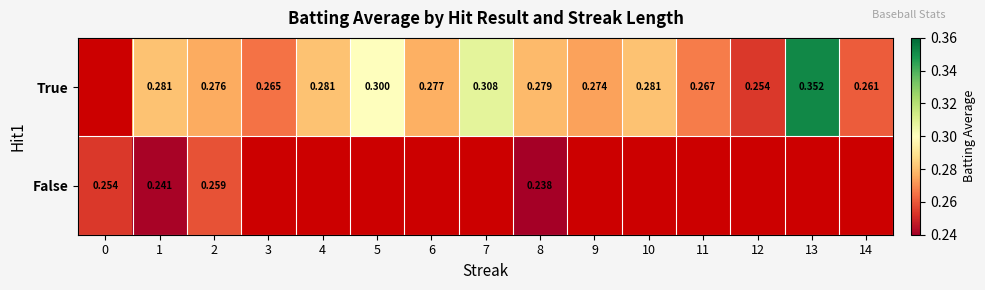

What is the spread (max minus min) of values at 13?

0.4